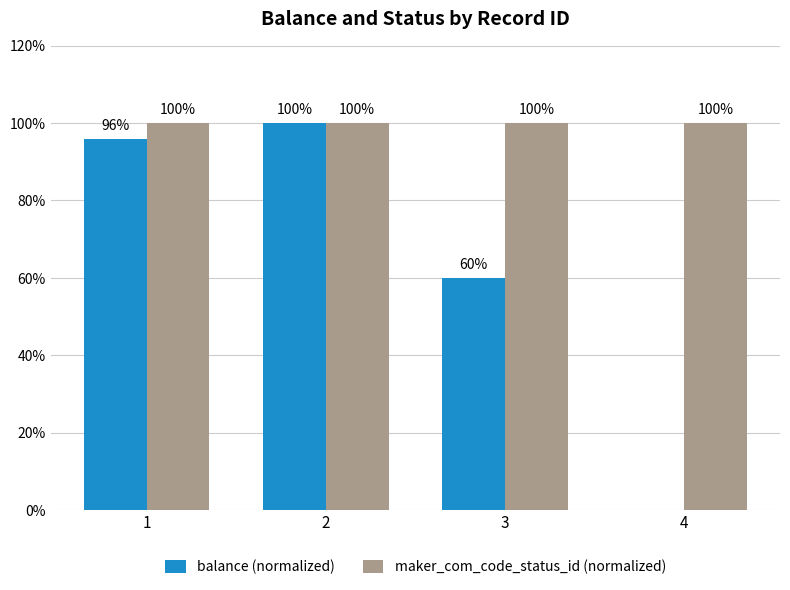

What are all the series names shown in the legend?

balance (normalized), maker_com_code_status_id (normalized)